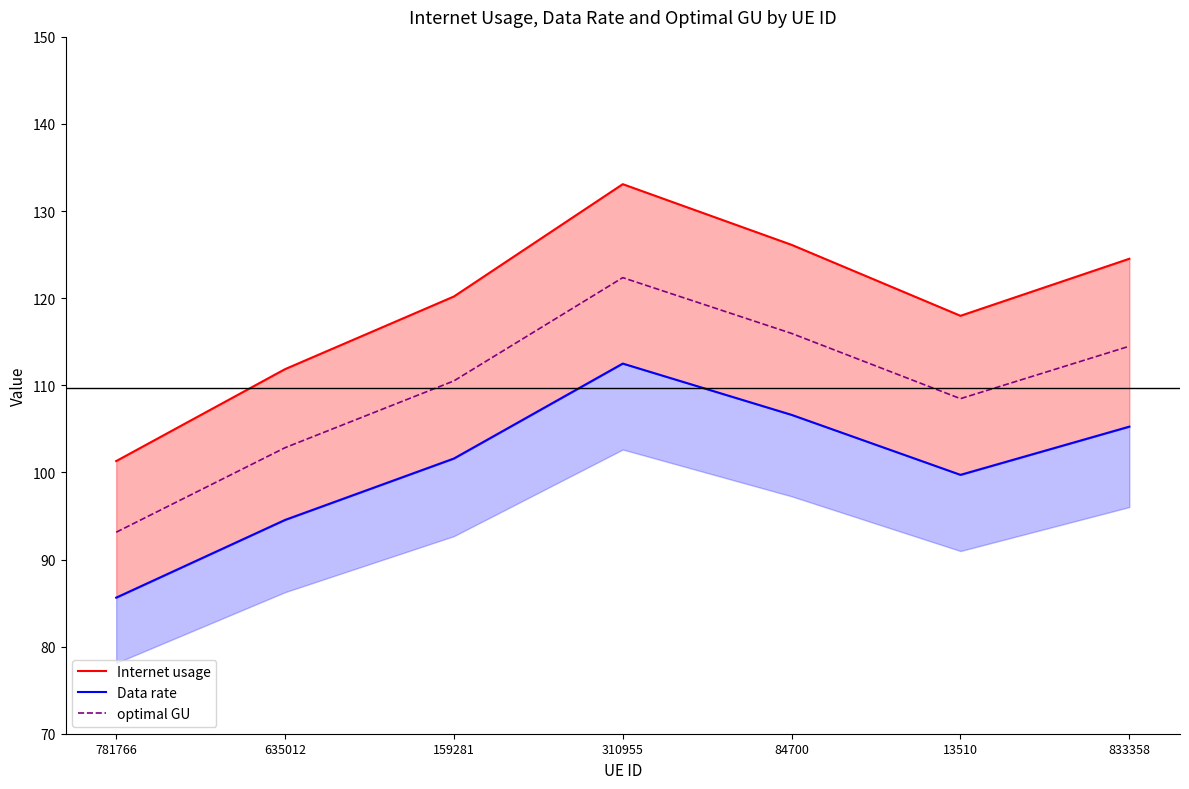

True or false: Data rate and Internet usage cross at least once.

False